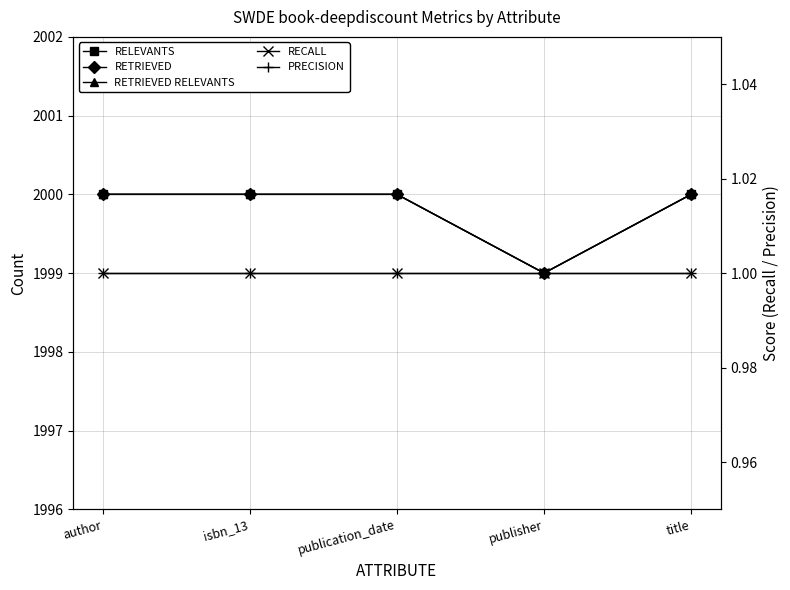

What is the smallest value displayed?

1